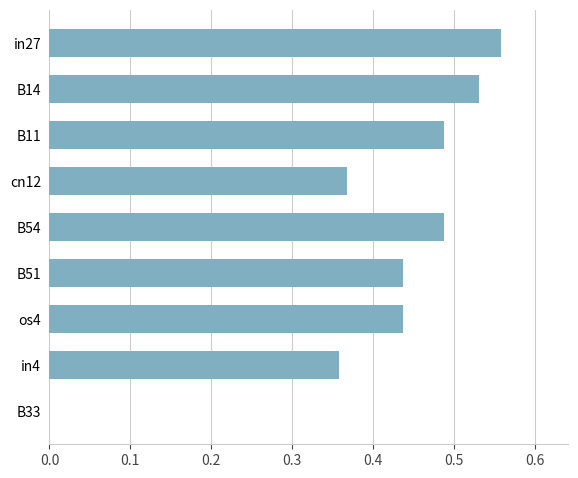

Is it true that the value at in27 is 0.3?

False